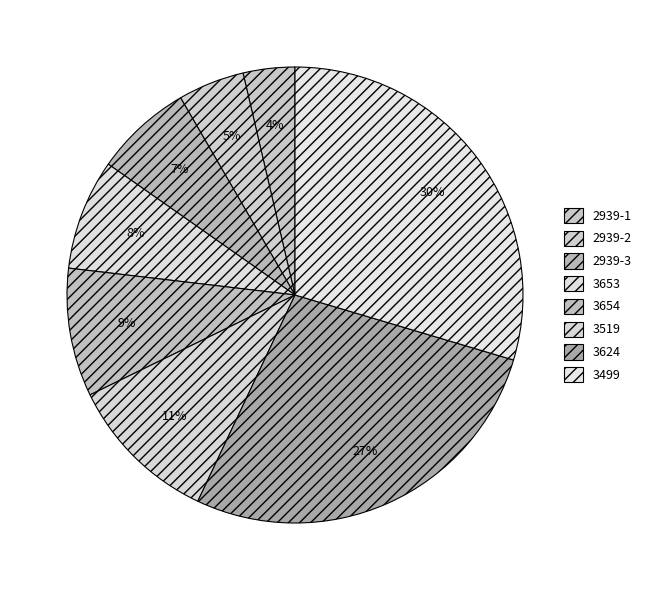

The 2939-3 slice represents 7% of the pie. True or false?

True